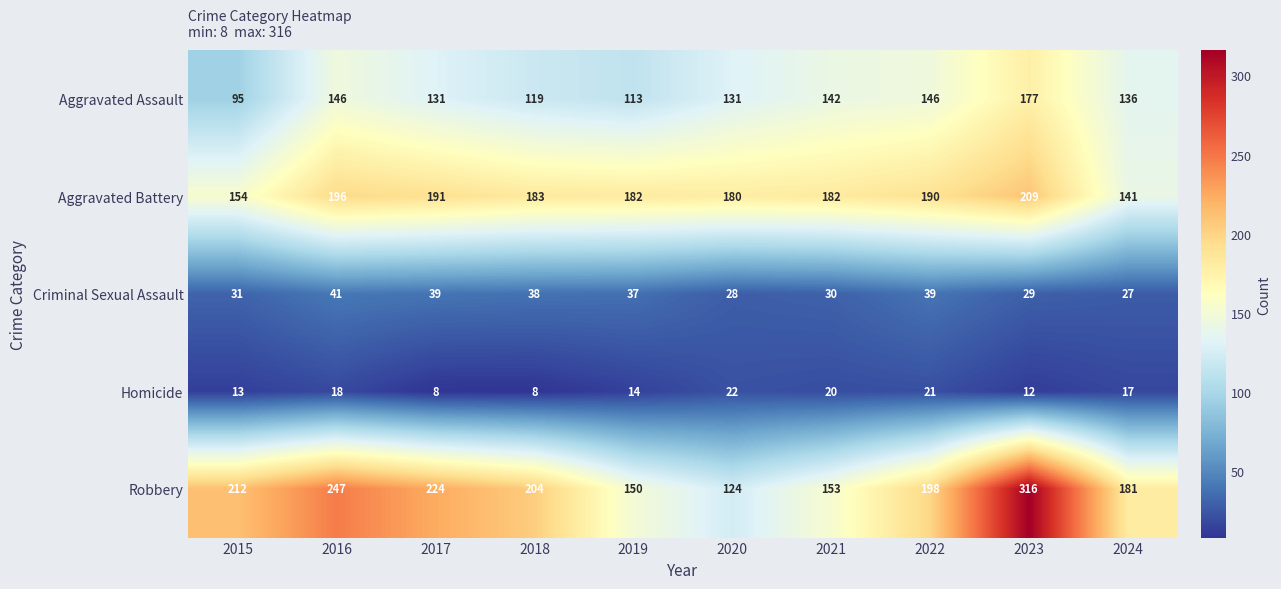

What is the difference between the maximum and second lowest values in the Robbery series?

166